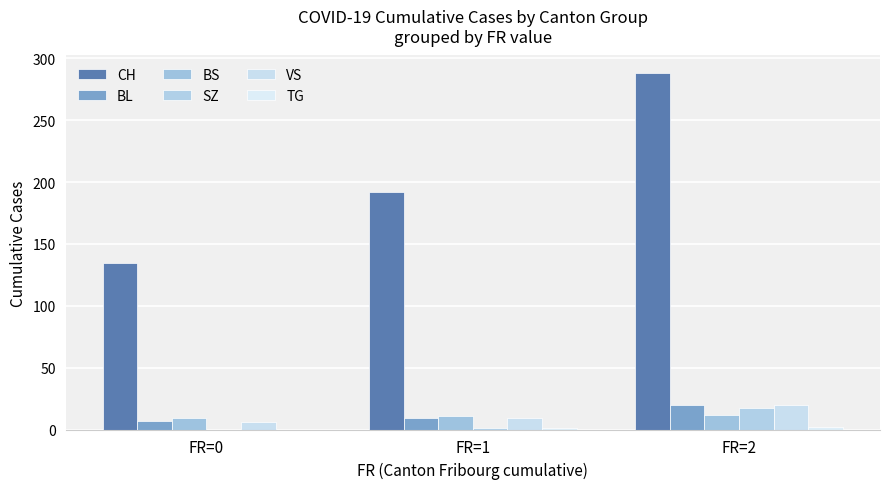

How many groups of bars are there?

3